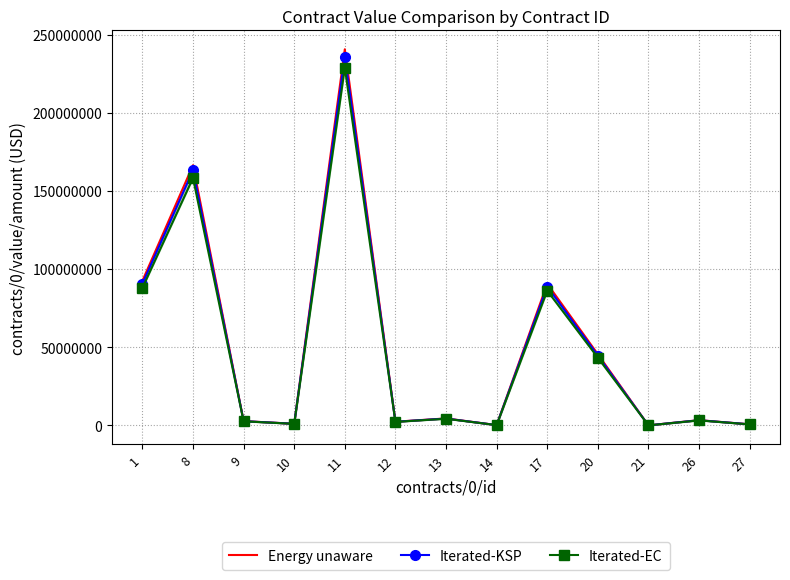

What is the highest value of the Iterated-EC series?

228920000.0